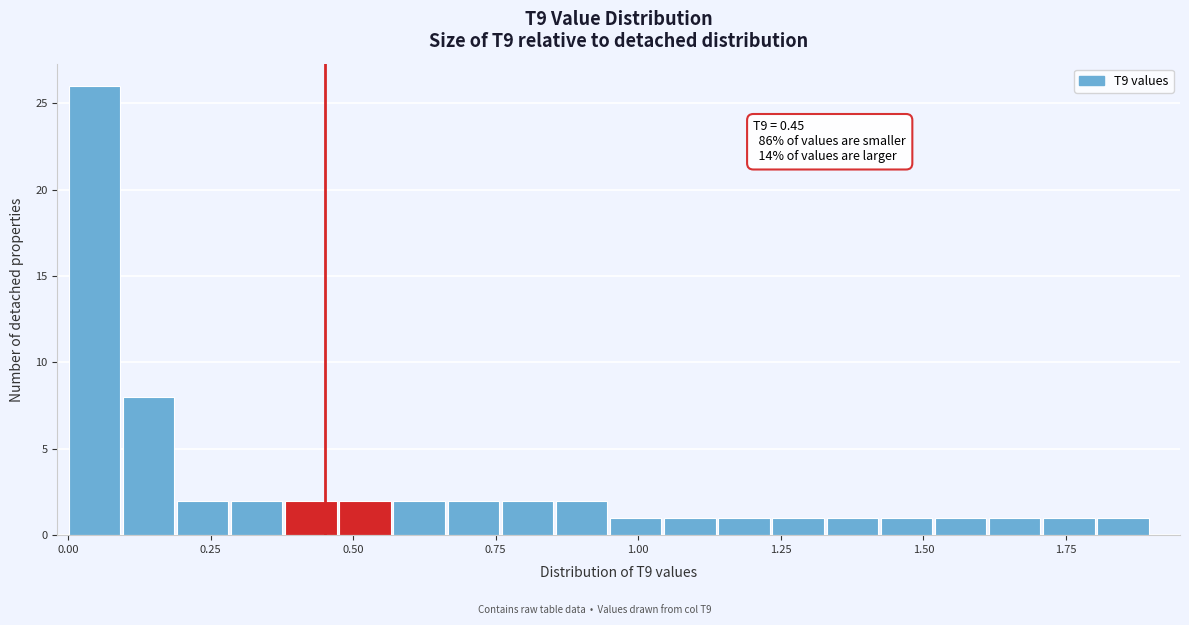

Around what value on the x-axis is the tallest bar? Give the approximate position of its centre, as read against the axis.

0.05